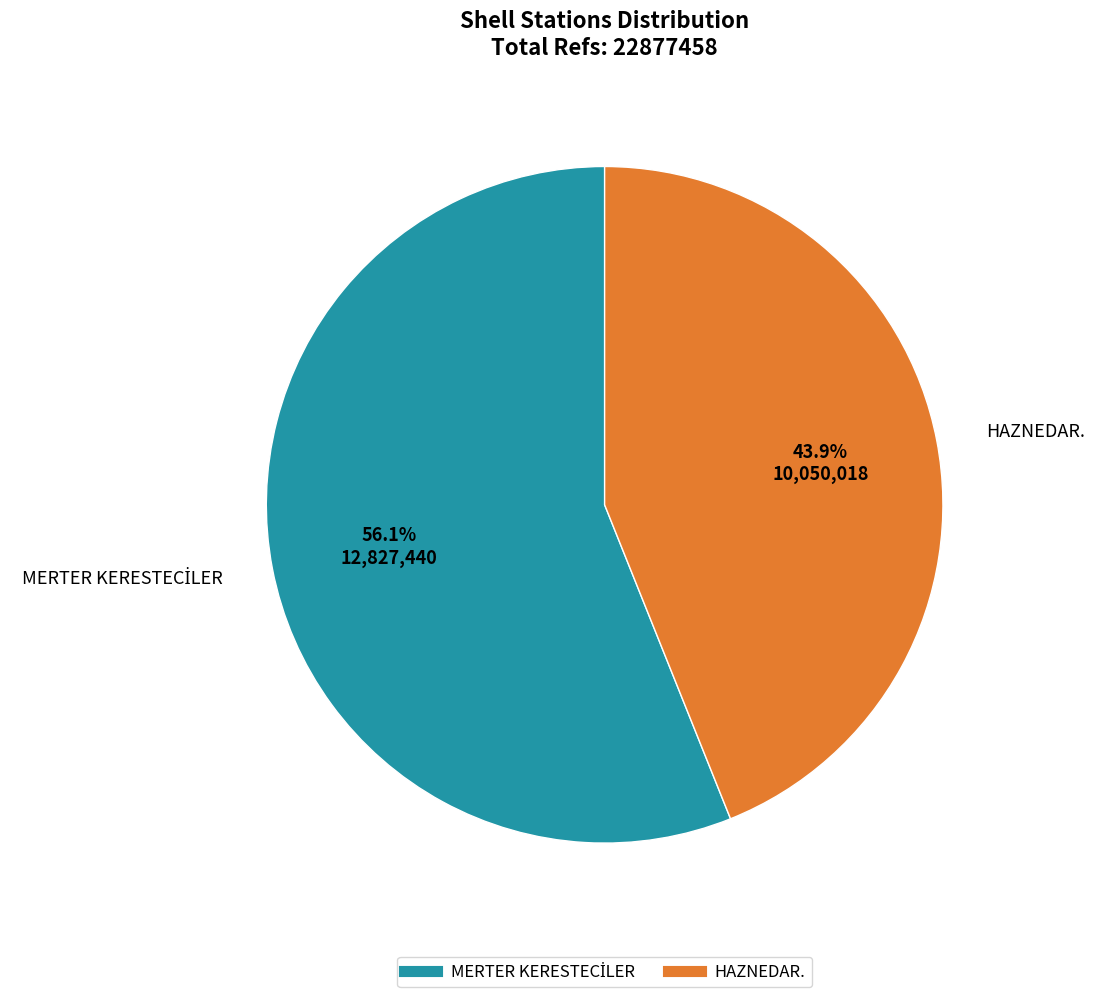

Which category has the smallest portion of the pie?

HAZNEDAR.